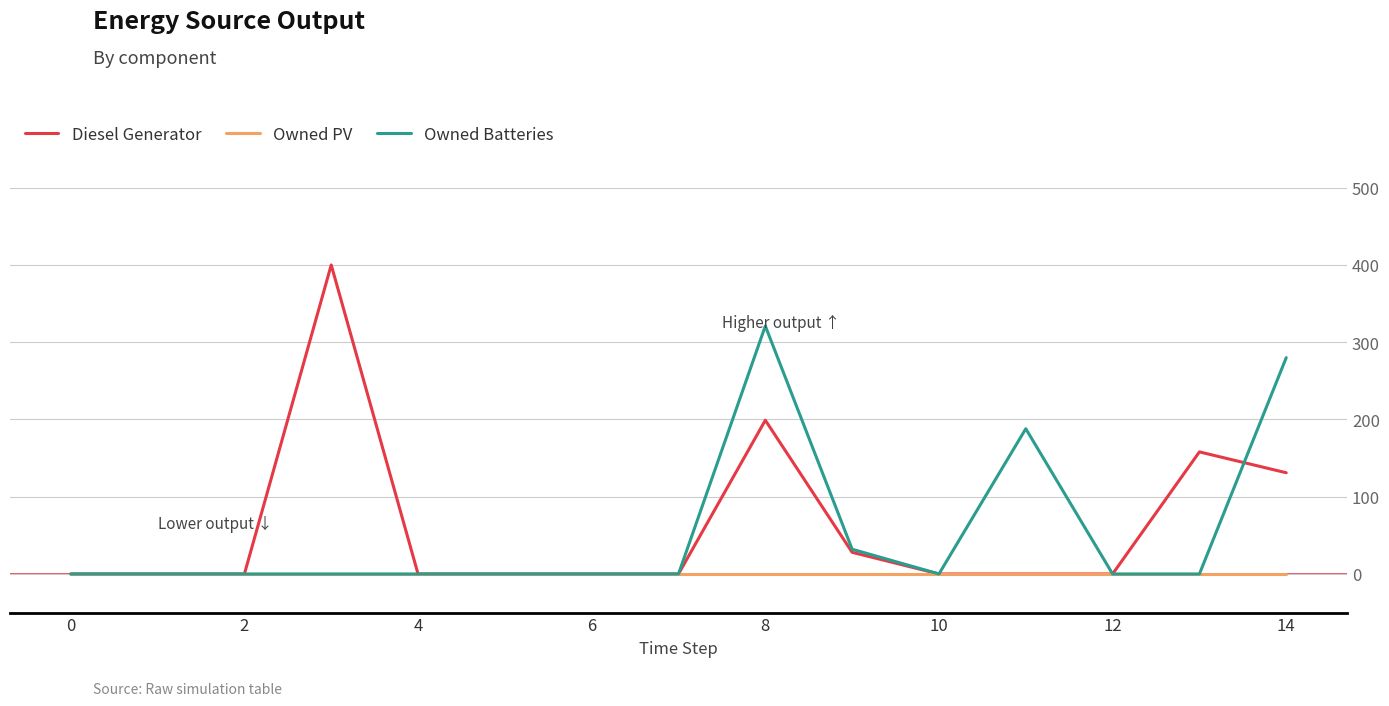

Reading left to right, transcribe all the data shown in this chart.

Diesel Generator: 0	0	0	400	0	0	0	0	199	28	0	0	0	158	131
Owned PV: 0	0	0	0	0	0	0	0	0	0	0	0	0	0	0
Owned Batteries: 0	0	0	0	0	0	0	0	321	32	0	188	0	0	280